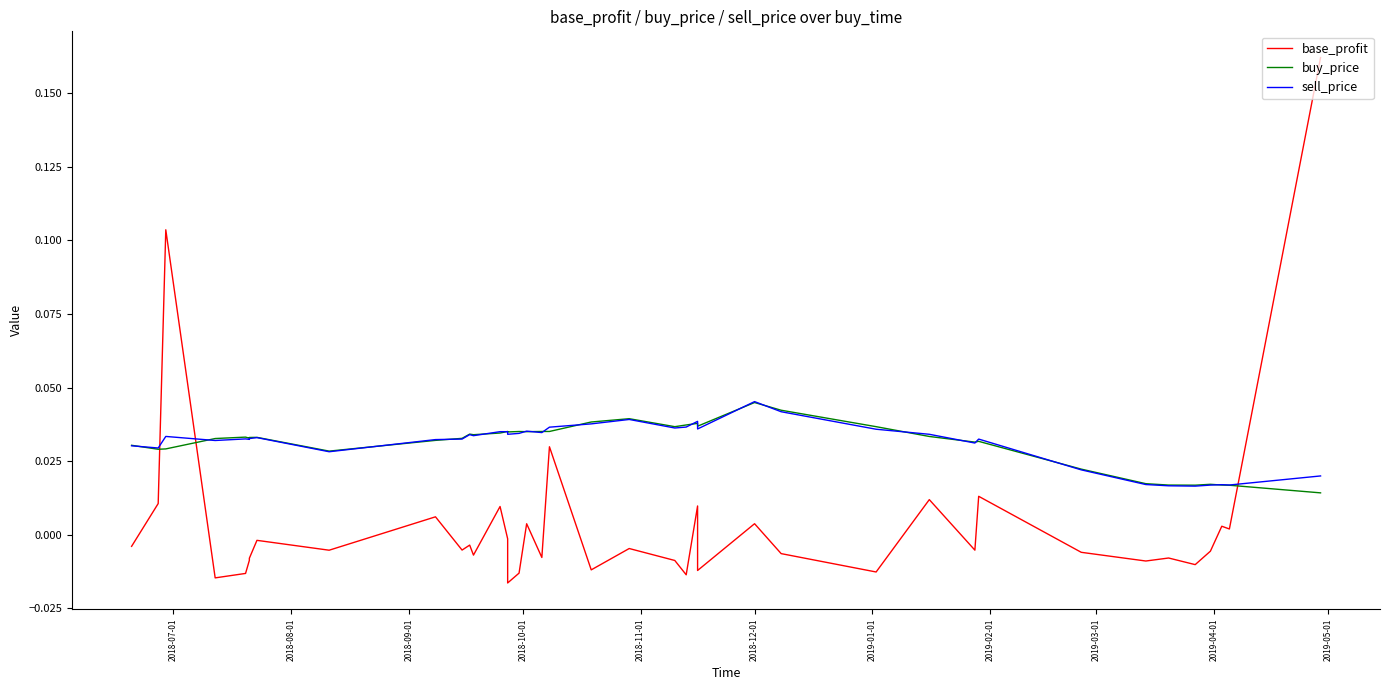

How many intersections are there between sell_price and buy_price?

19